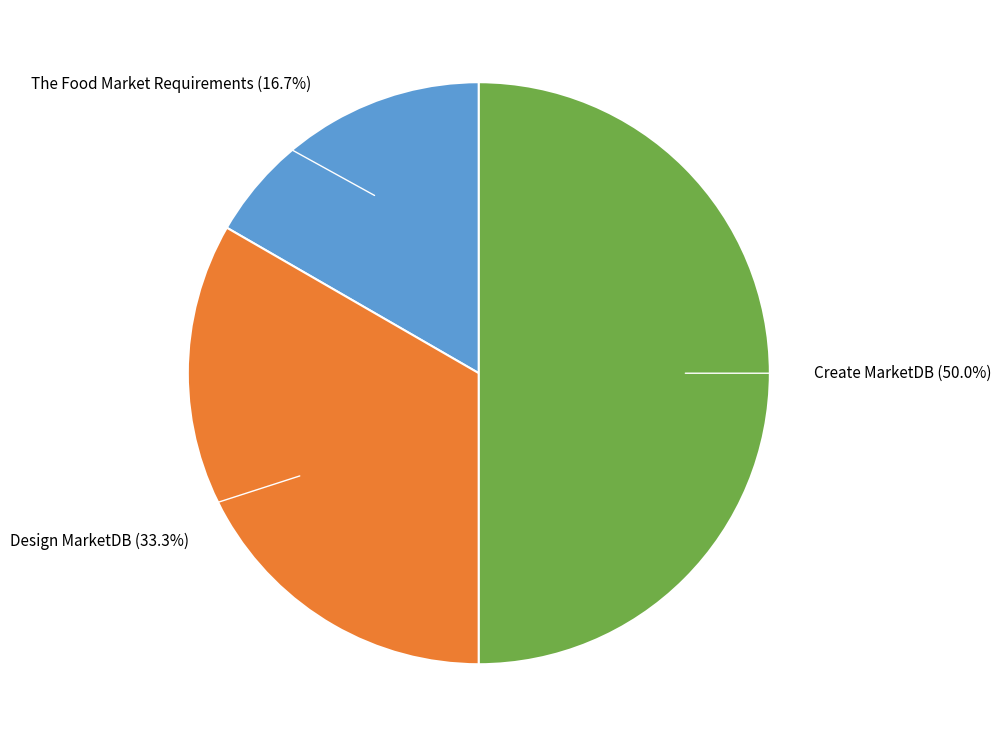

Count the number of slices in the pie.

3